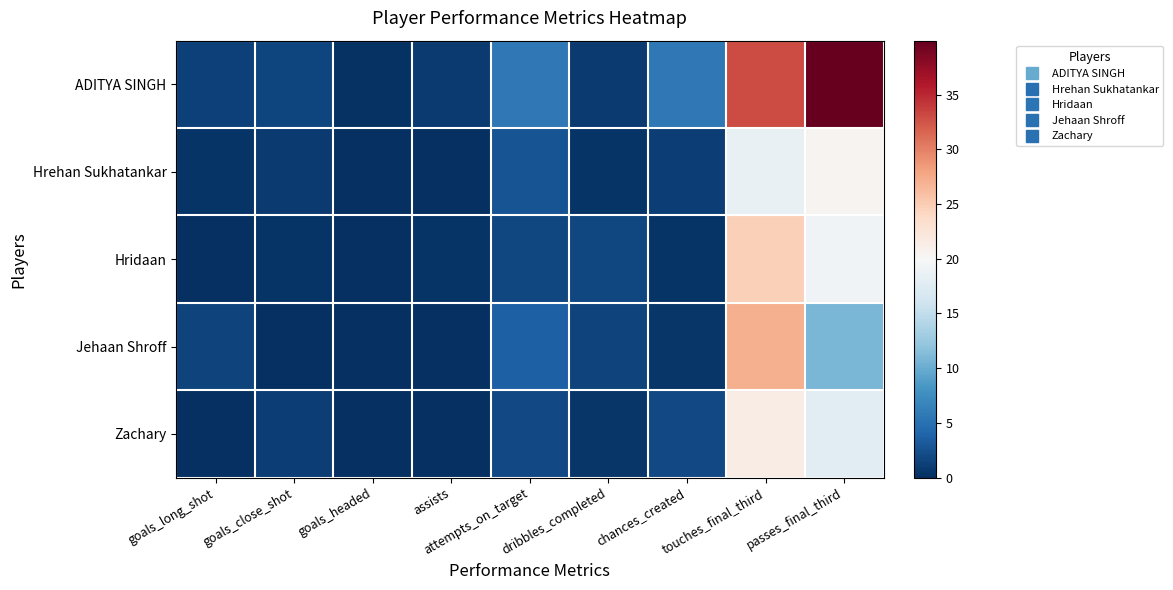

What is the difference between the highest and lowest values at passes_final_third?

29.1